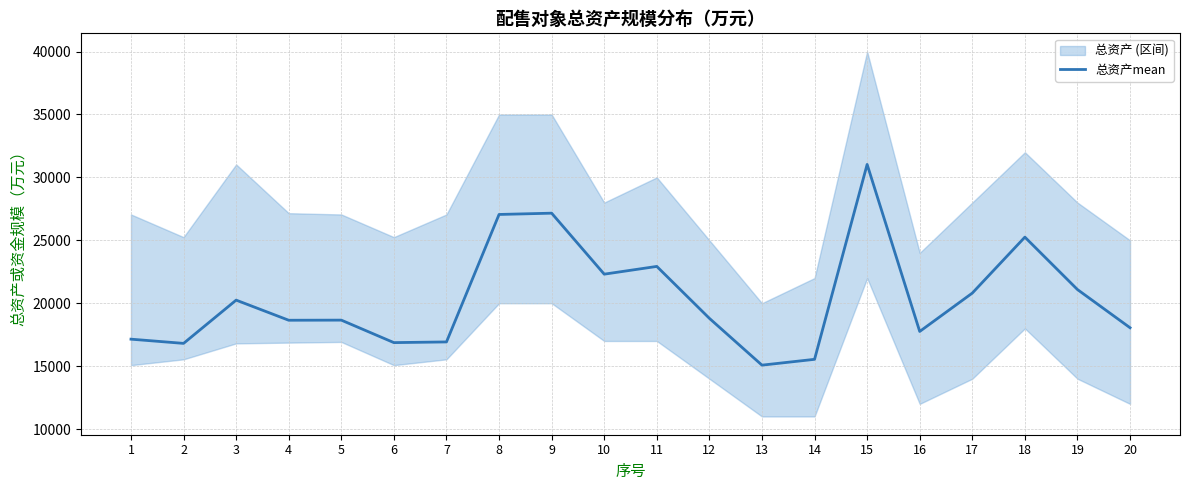

List the labels in order of value, largest first.

15, 9, 8, 18, 11, 10, 19, 17, 3, 12, 5, 4, 20, 16, 1, 7, 6, 2, 14, 13